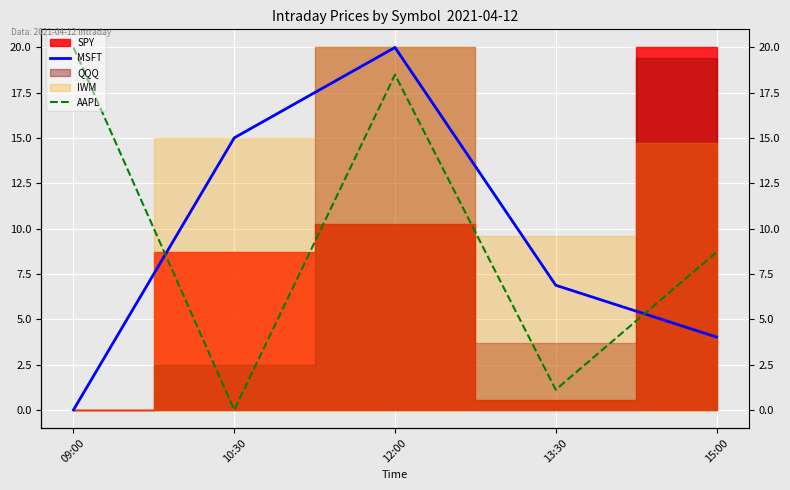

What is the difference between the AAPL values at 15:00 and 12:00?

9.8